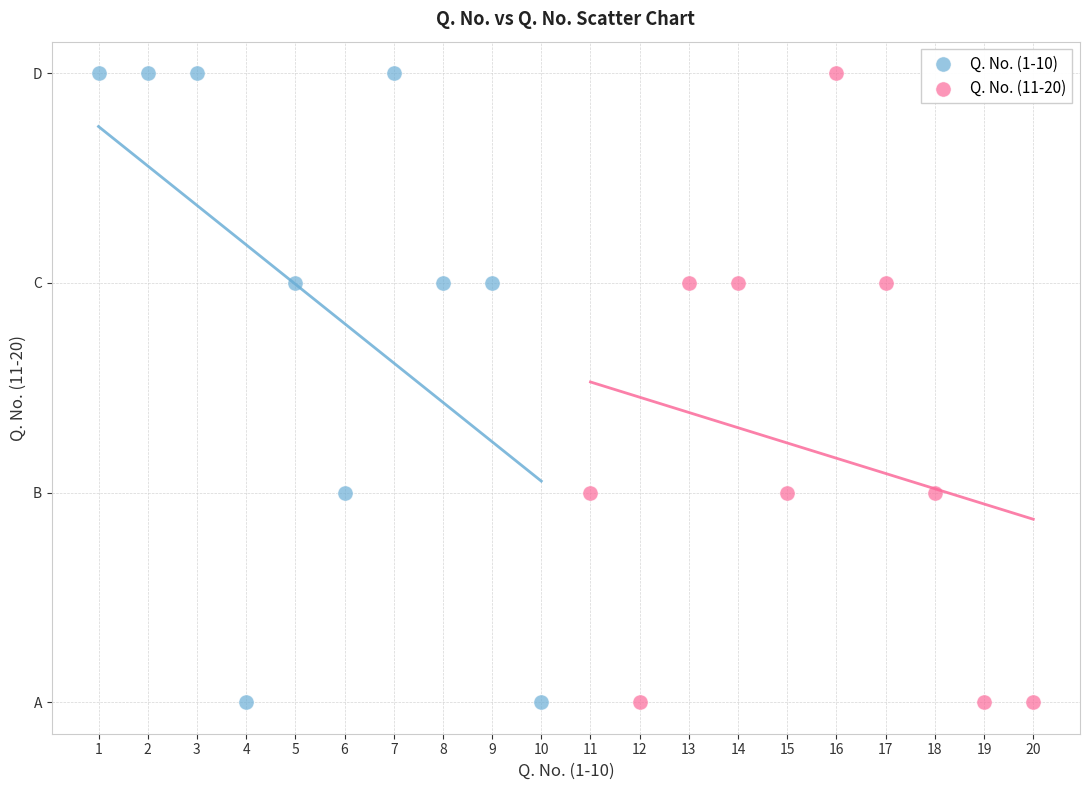

What are all the series names shown in the legend?

Q. No. (1-10), Q. No. (11-20)